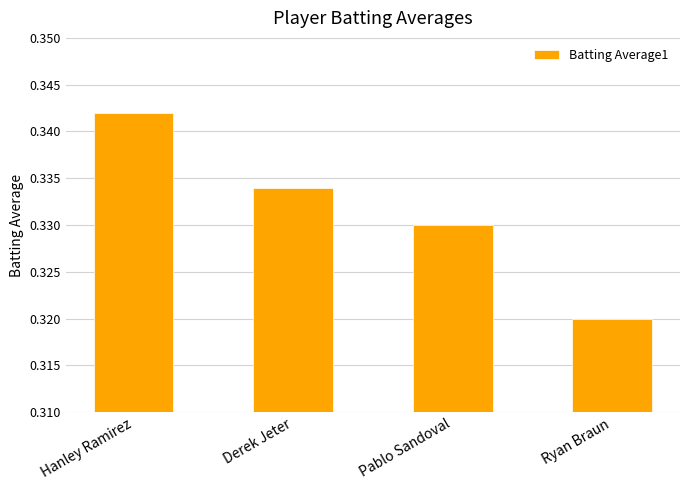

Where is the data nearest to the value 0?

Ryan Braun